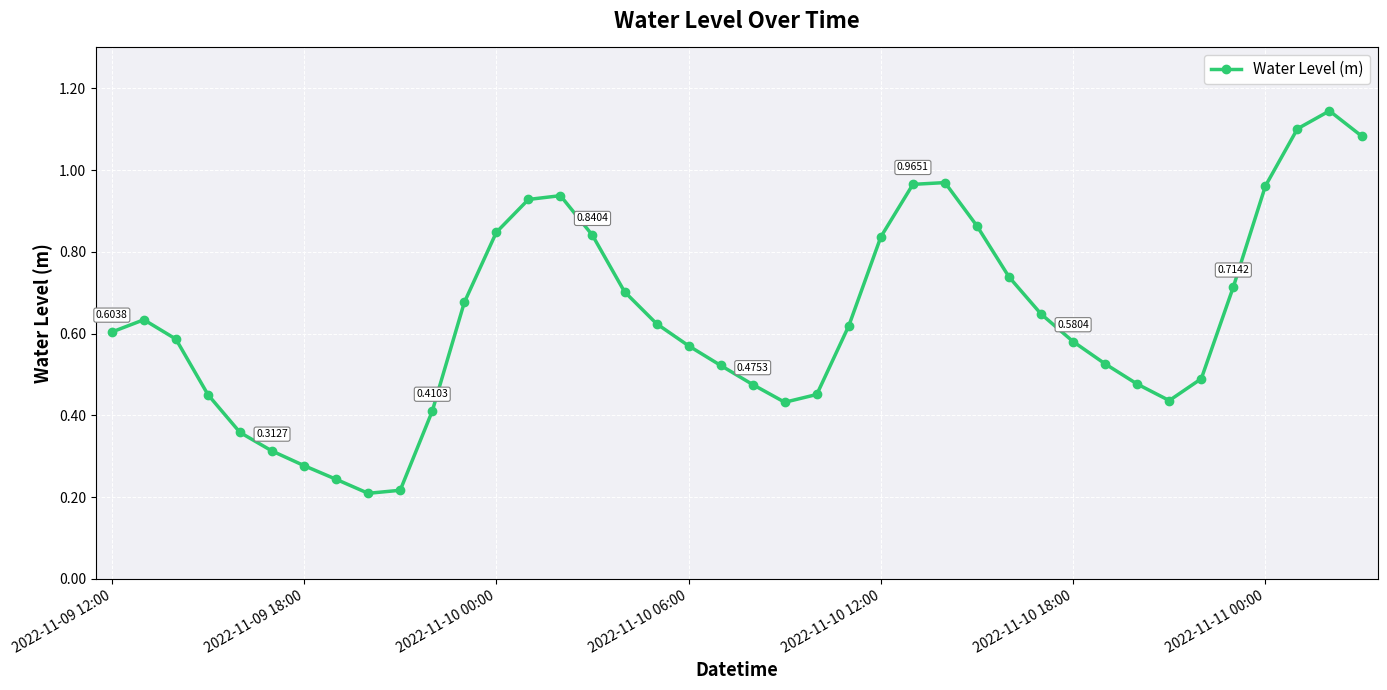

How many interior local valleys (lower than both neighbors) does the data have?

3